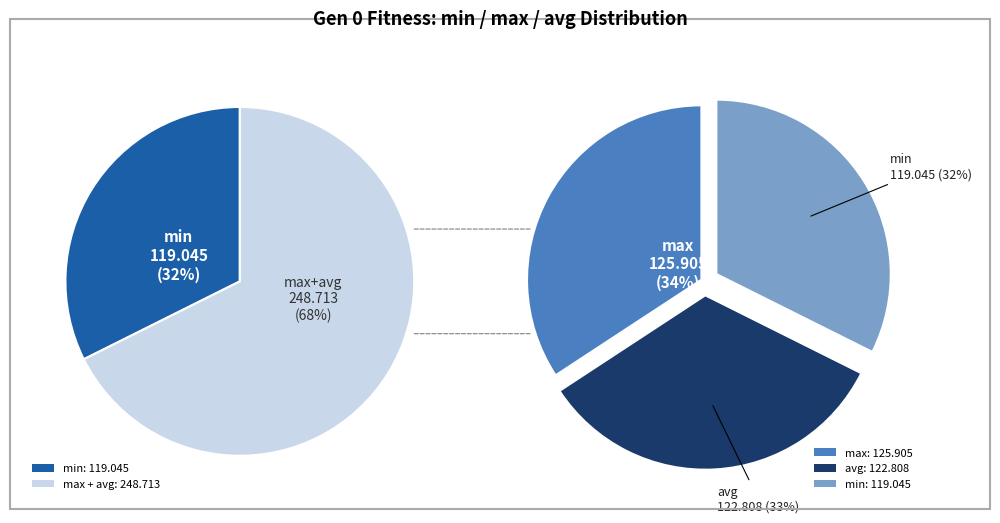

What percentage is the max slice, to the nearest percent?

34%